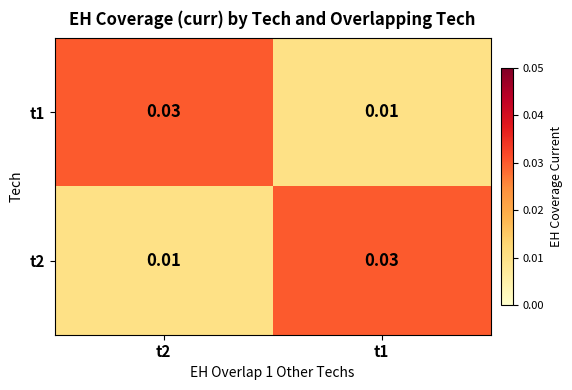

Count the number of categories in the chart.

2